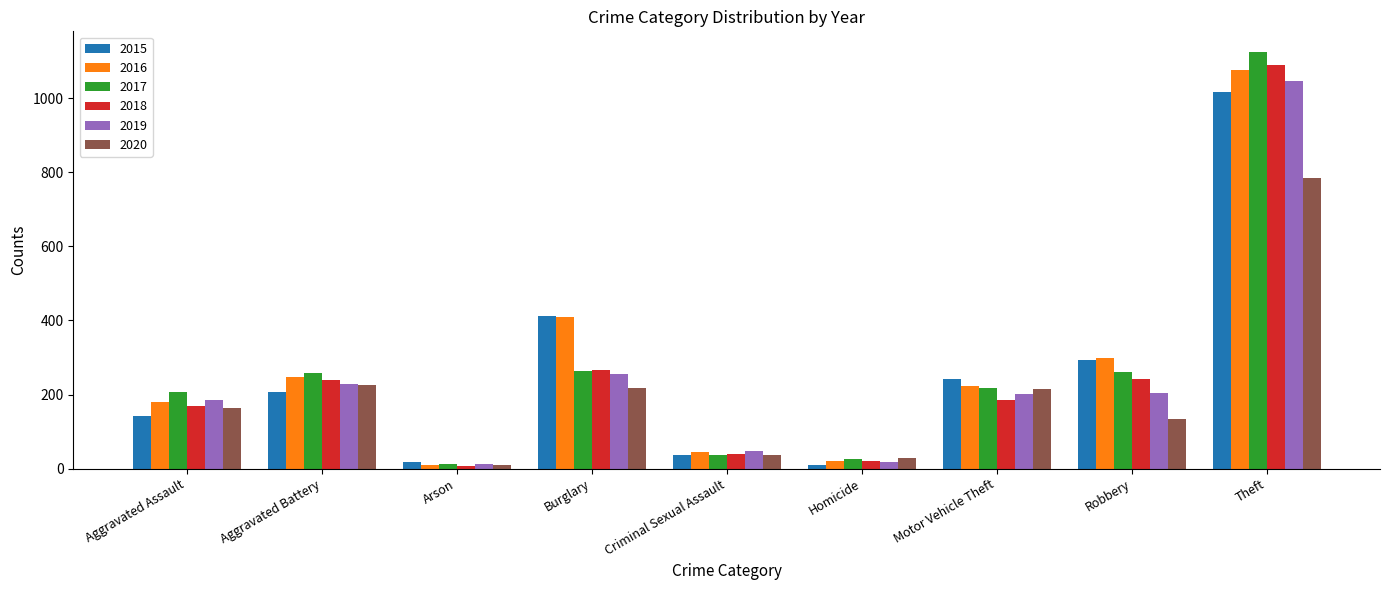

At which label does 2018 first exceed 184?

Aggravated Battery